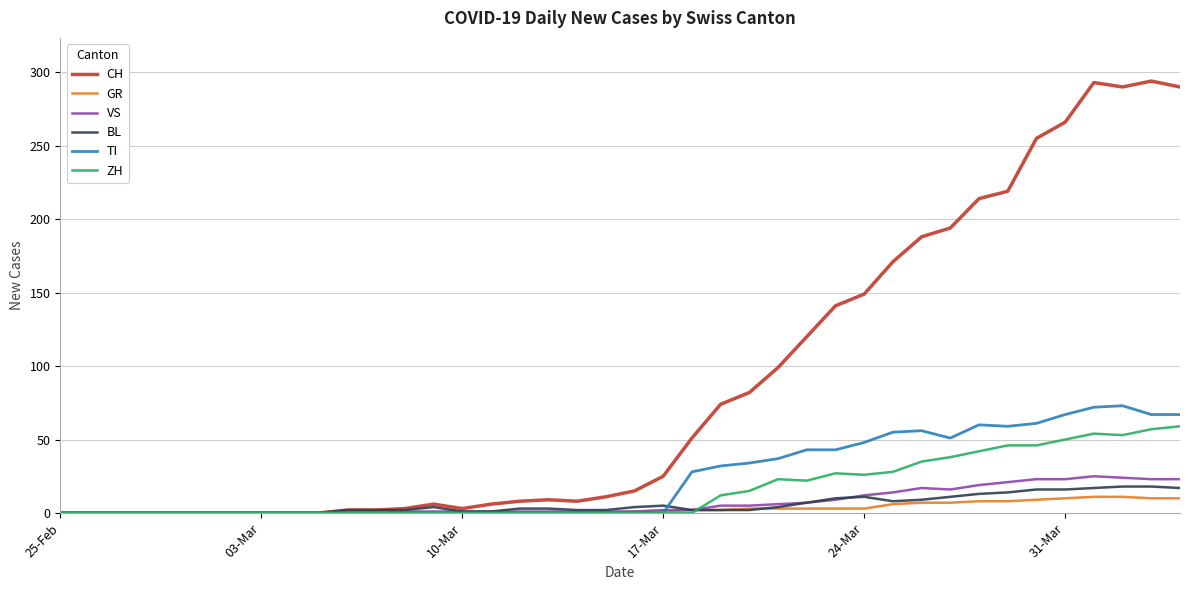

Which series has the widest spread of values?

CH